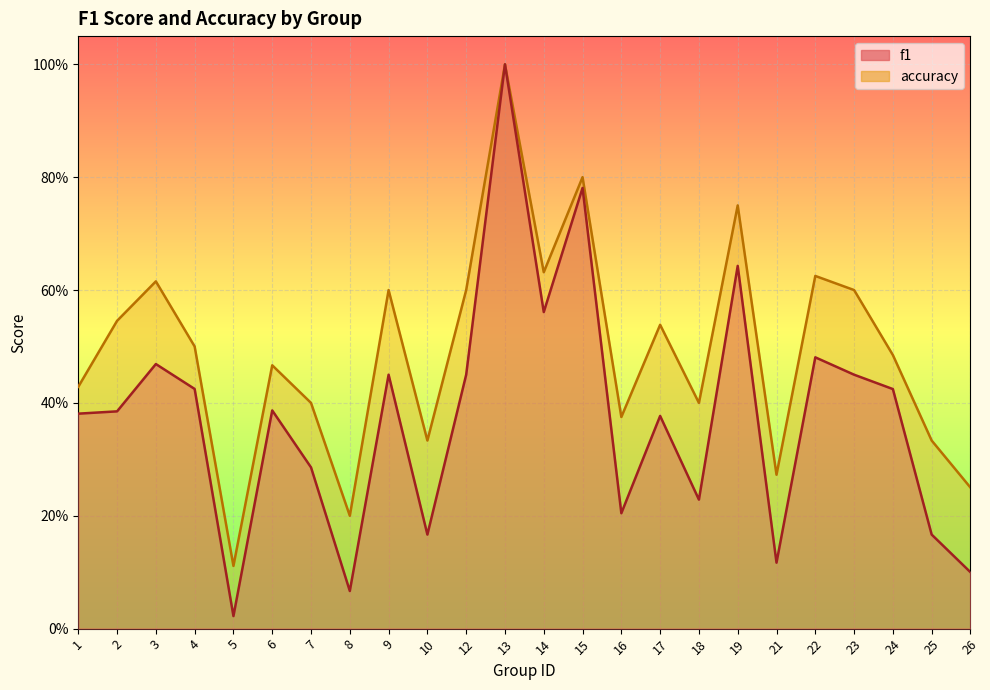

At which category is the sum across all series the highest?

13